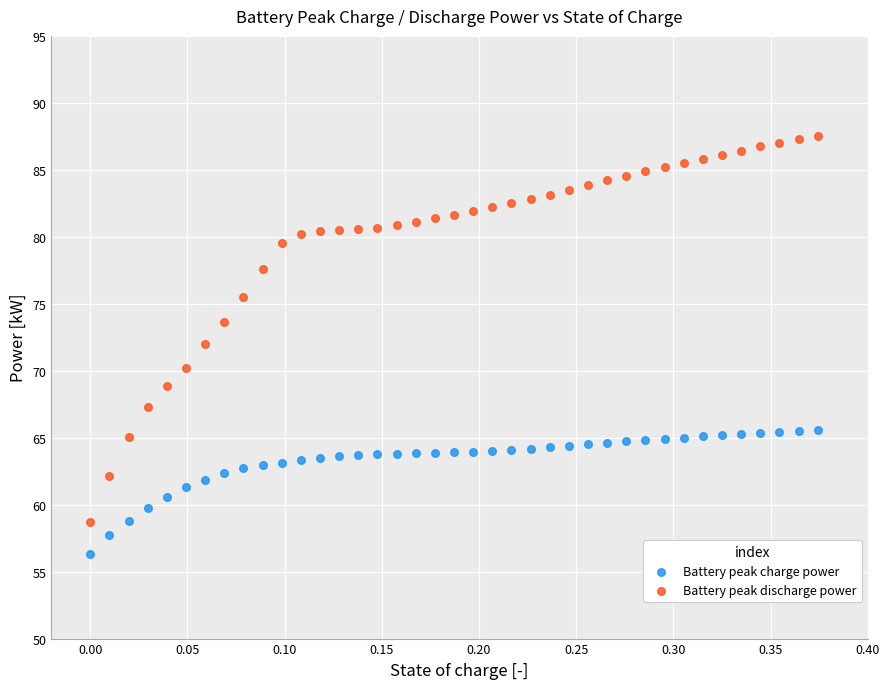

What is the X range (max minus min) for the scatter plot?

0.4